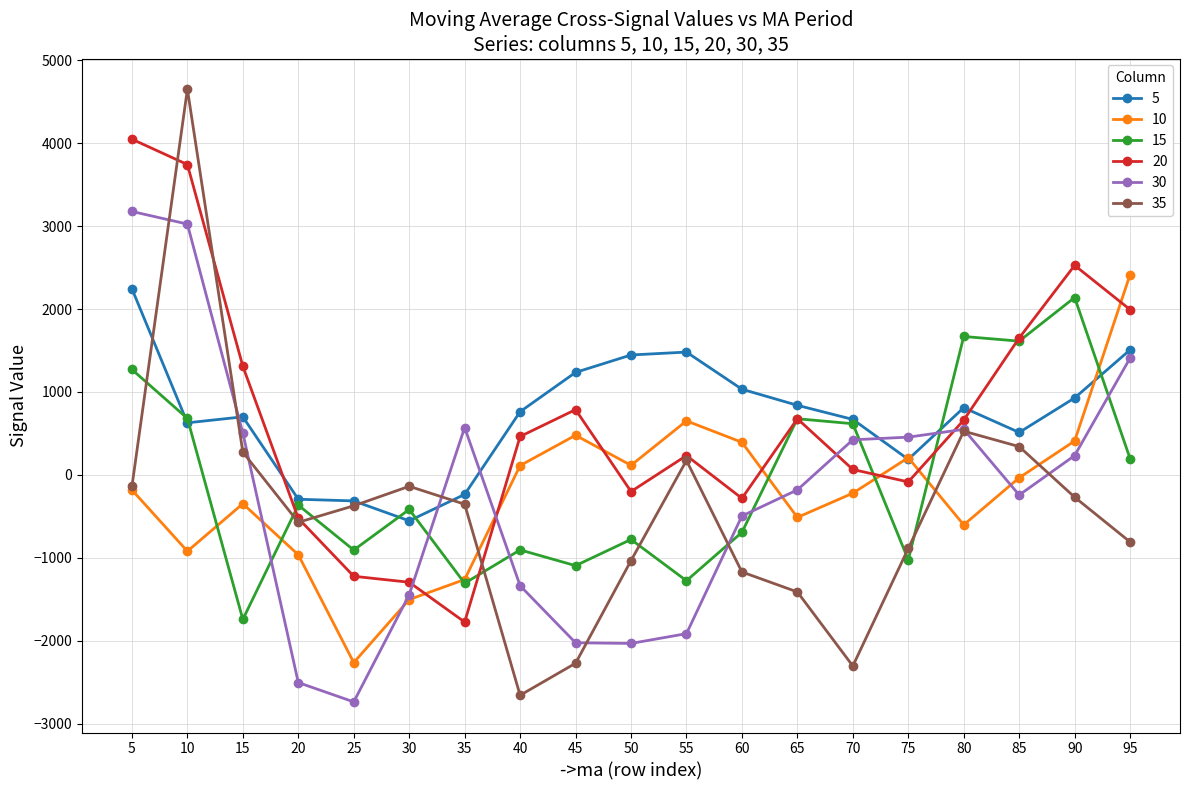

Which category has the lowest value in the 30 series?

25